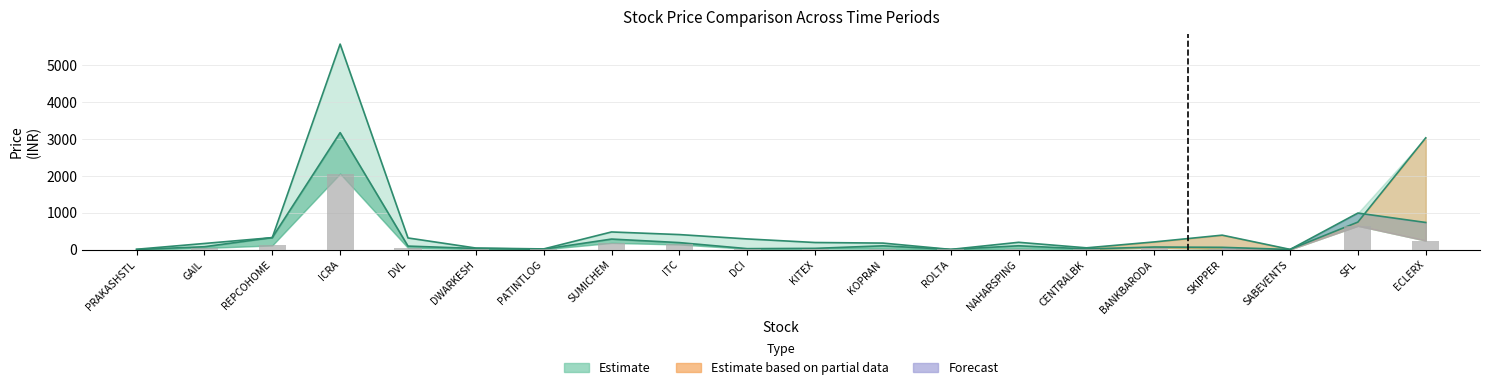

What is the difference between the second highest and second lowest values in the price_xy_years_ago series?

642.5